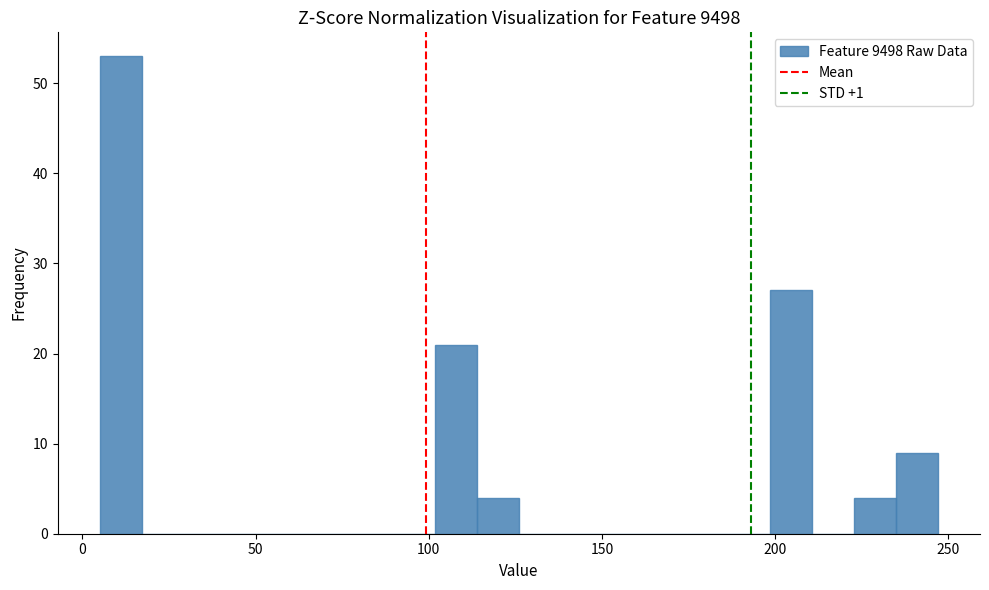

Read against the x-axis, roughly where is the centre of the tallest bar?

10